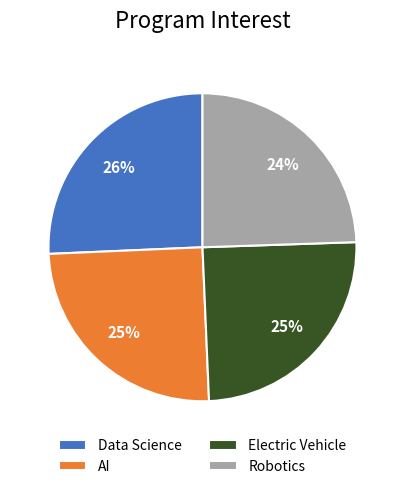

To the nearest percent, what portion does AI represent?

25%